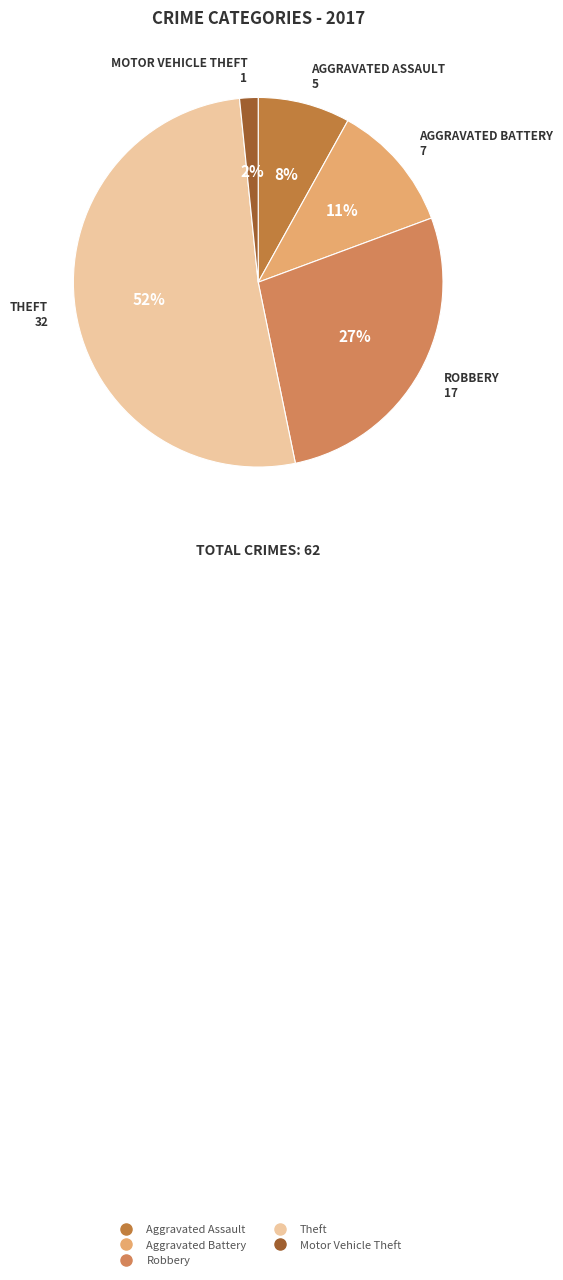

Which slice is the largest?

Theft